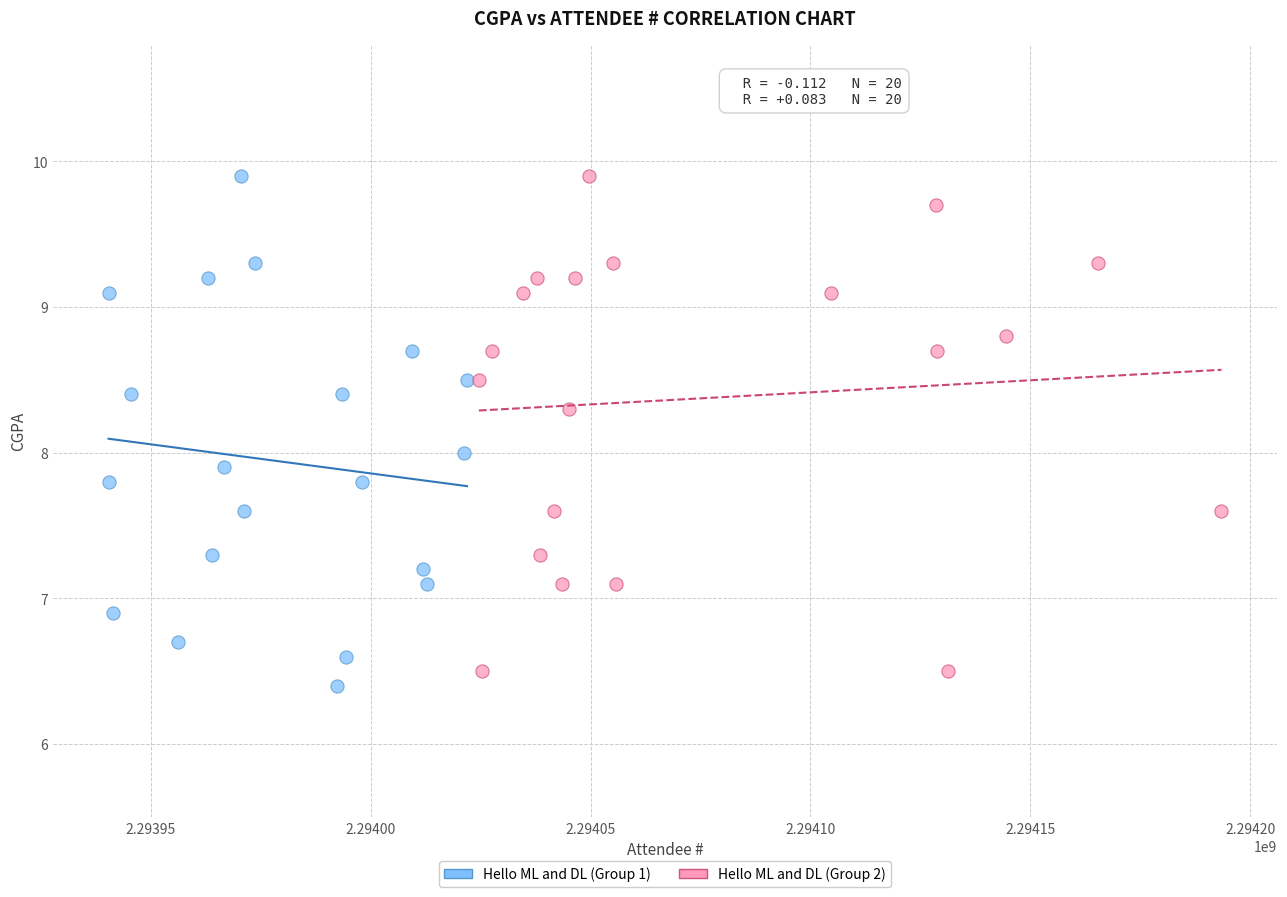

Which series has the widest spread of Y values?

Hello ML and DL (Group 1)